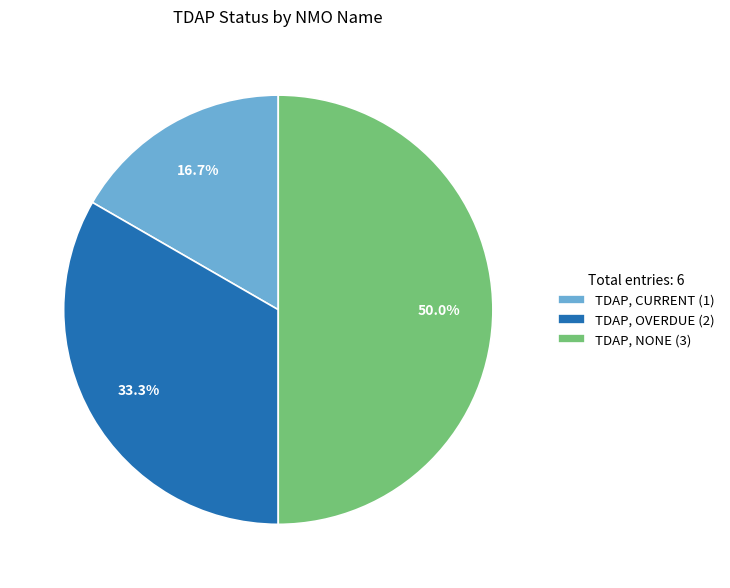

Which category has the smallest portion of the pie?

TDAP, CURRENT